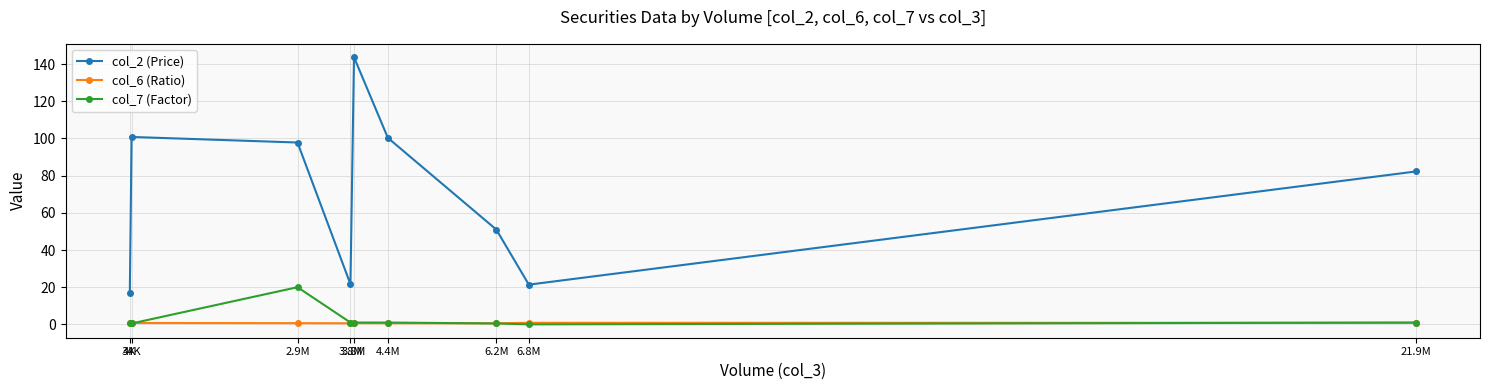

How many lines are shown in the chart?

3